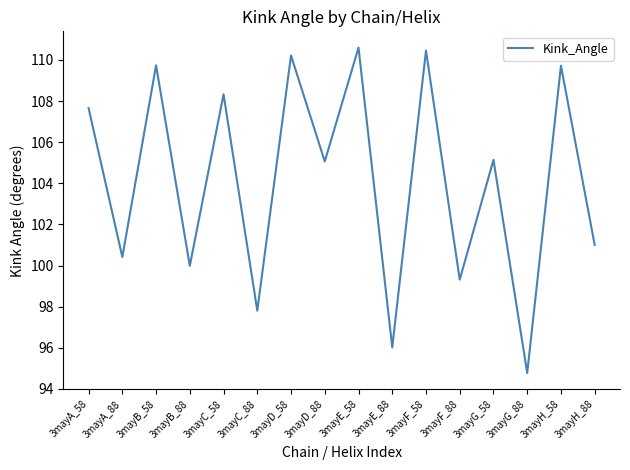

What is the difference between the values at 3mayD_88 and 3mayC_58?

3.3